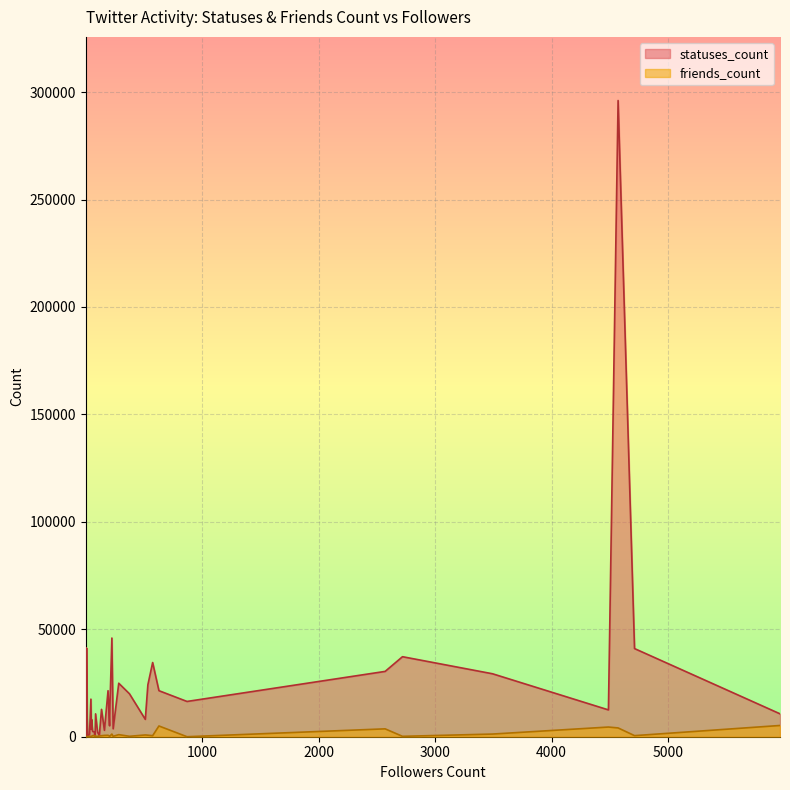

At which label does statuses_count reach its minimum?

3